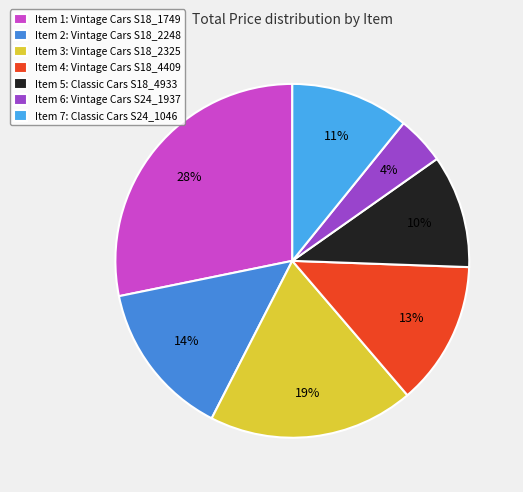

How many segments does this pie chart have?

7